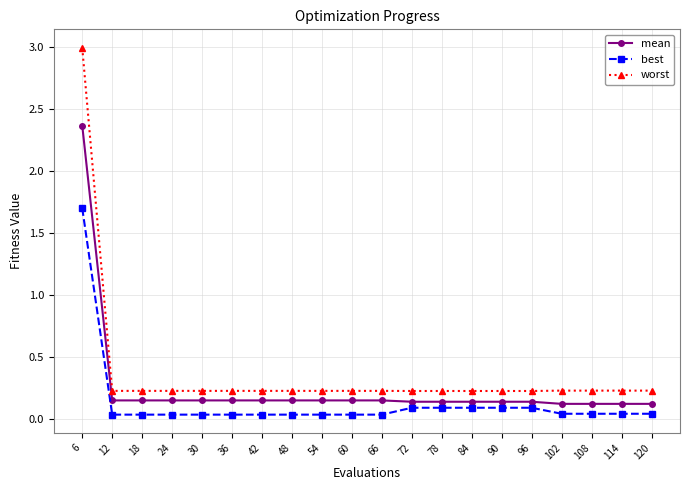

What is the difference between the highest and lowest values at 6?

1.3